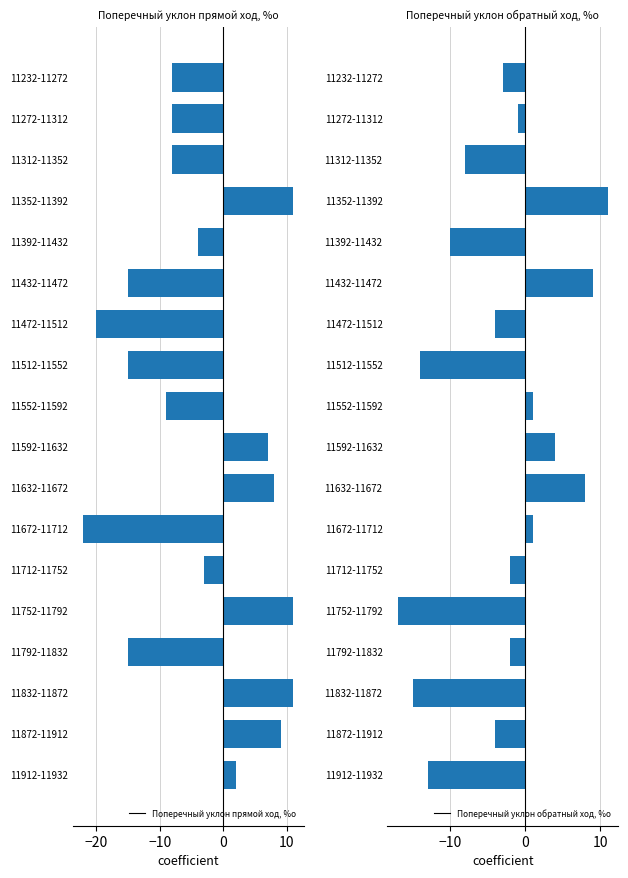

True or false: Поперечный уклон обратный ход, %о has a value of 16 at 11432-11472.

False